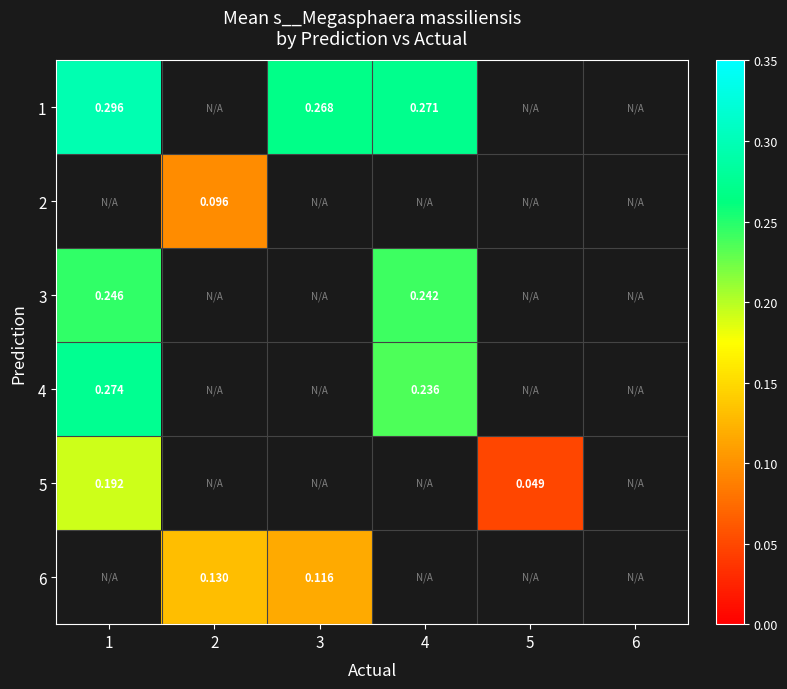

What is the minimum value for 3?

0.2